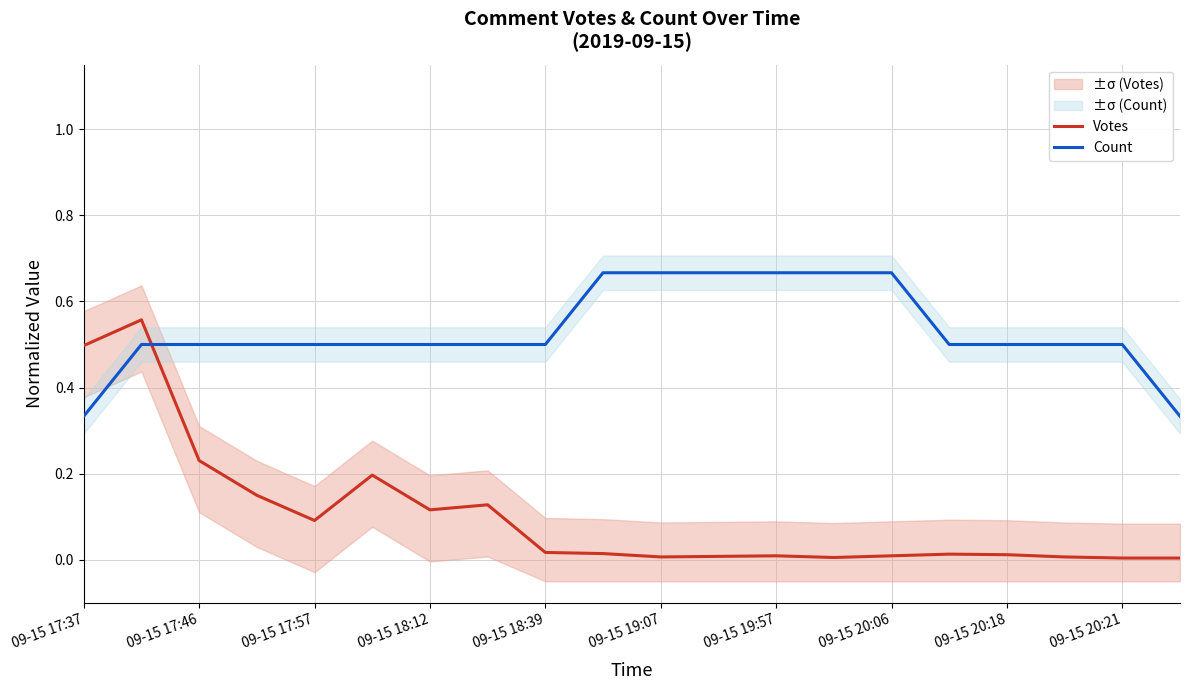

How many lines are shown in the chart?

2